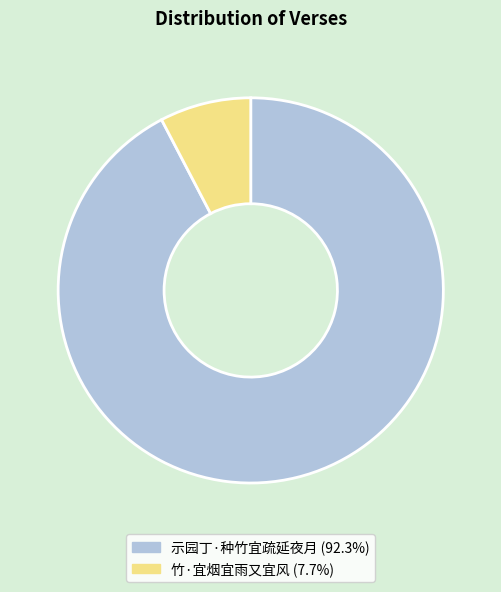

Is it true that 示园丁·种竹宜疏延夜月 is 92% of the pie?

True